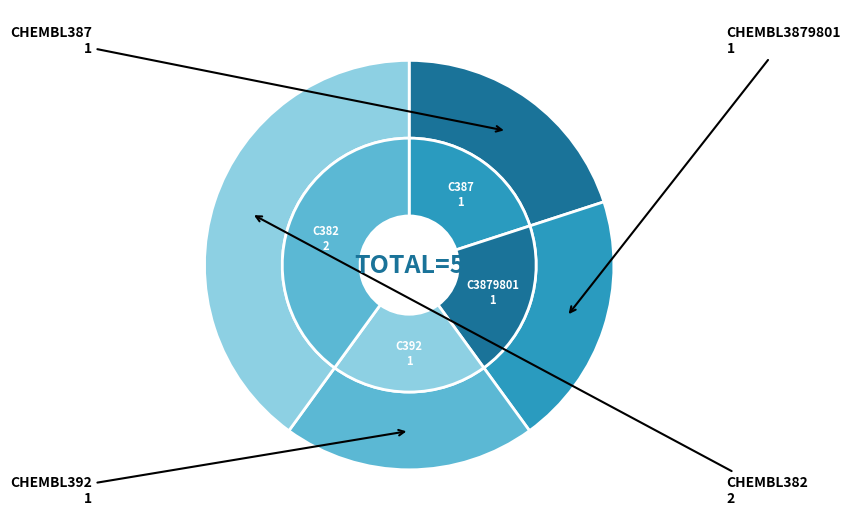

Is there any slice that represents more than half of the pie?

No